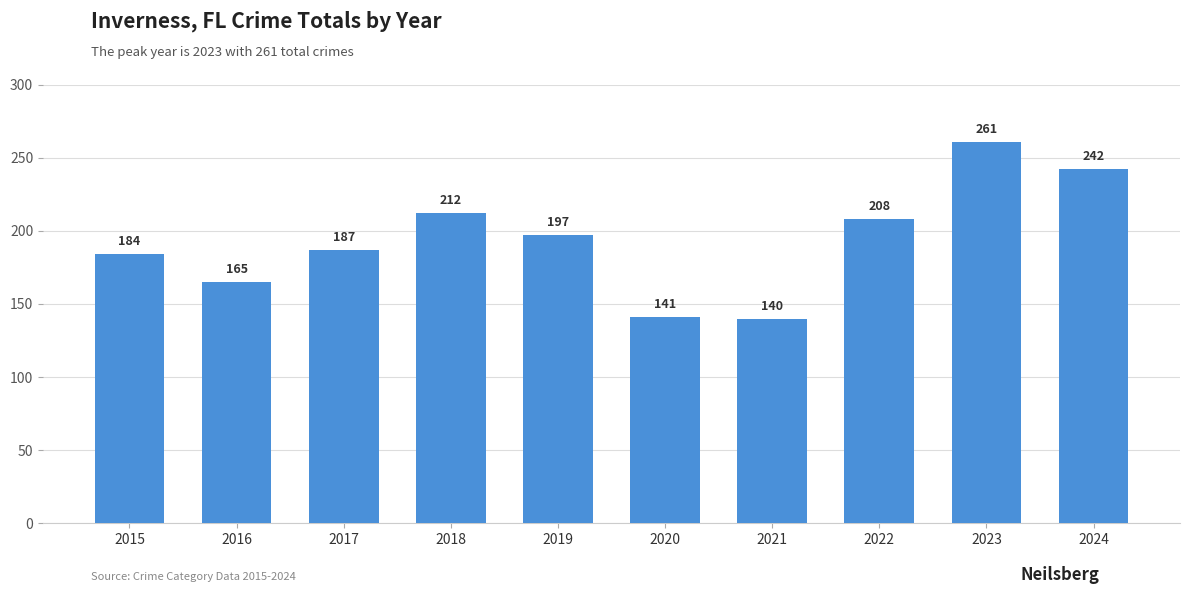

Reading left to right, what are all the values shown in this chart?

184	165	187	212	197	141	140	208	261	242